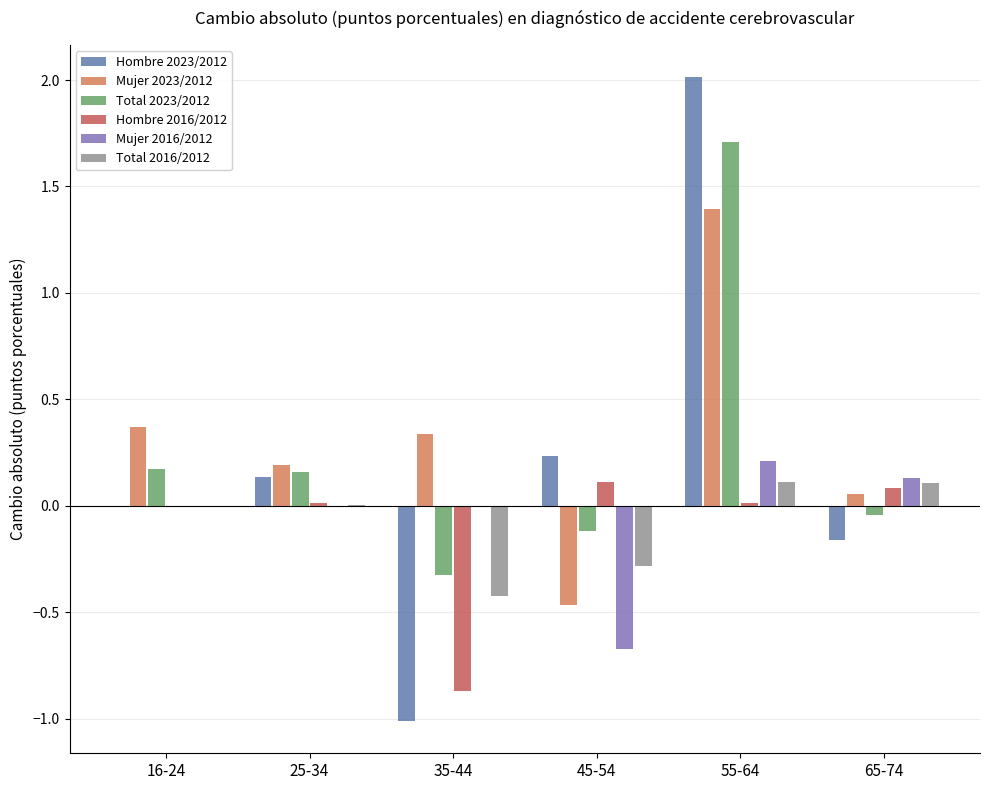

Is the value of Total 2016/2012 at 16-24 greater than the value of Total 2023/2012 at 65-74?

Yes